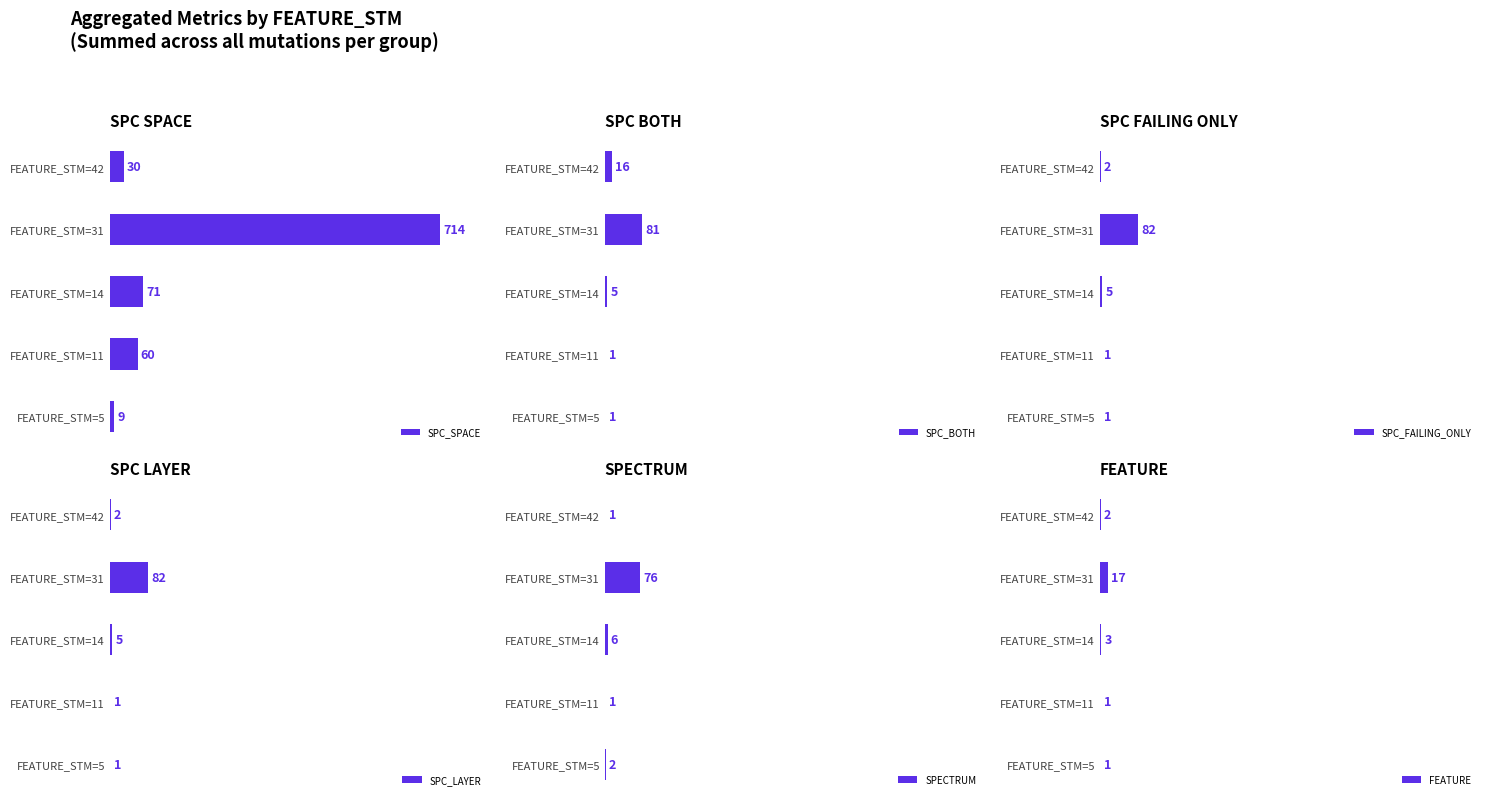

Which category has the highest value in the SPC_SPACE series?

FEATURE_STM=31